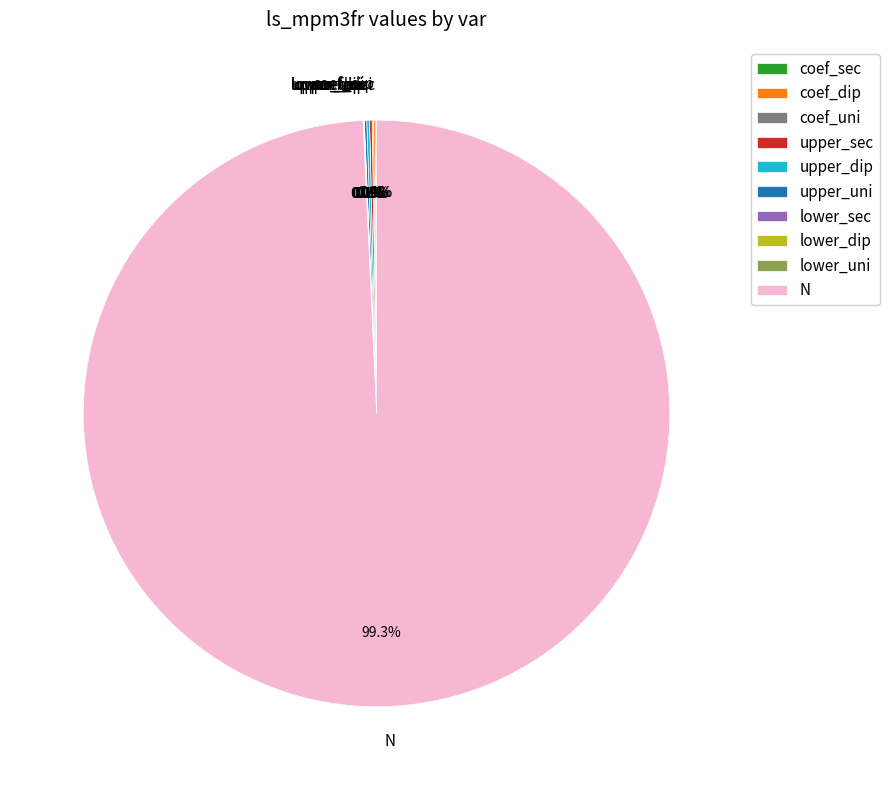

Which slice represents more than half of the pie?

N